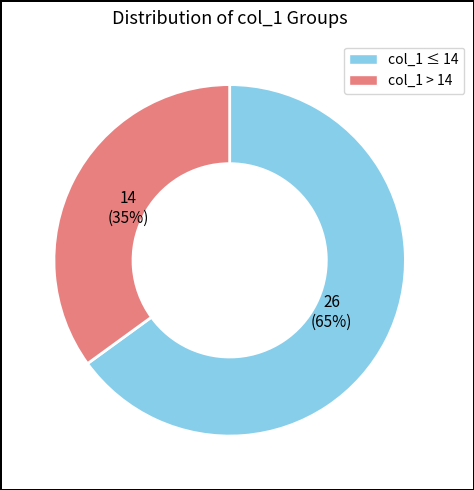

To the nearest percent, what is the average slice percentage?

50%